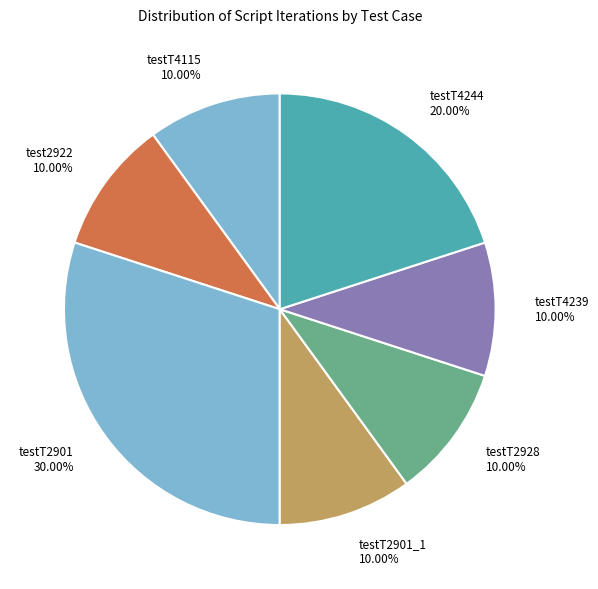

True or false: test2922 accounts for 10% of the total.

True